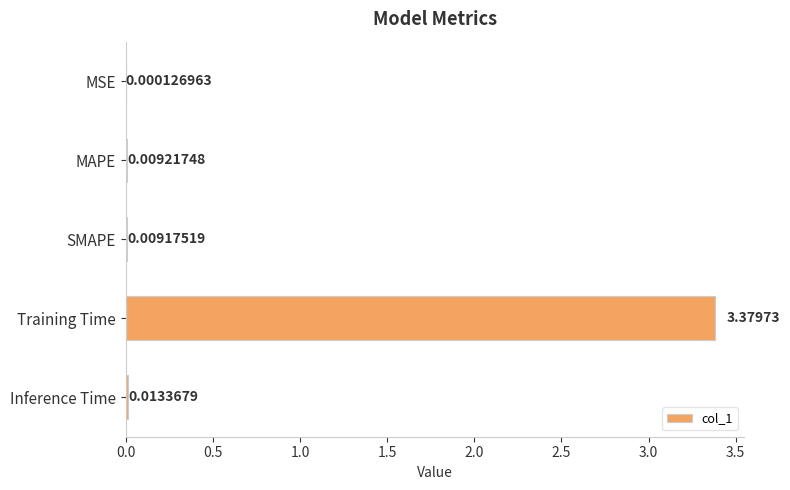

Are the bars grouped side by side (vs. stacked)?

No